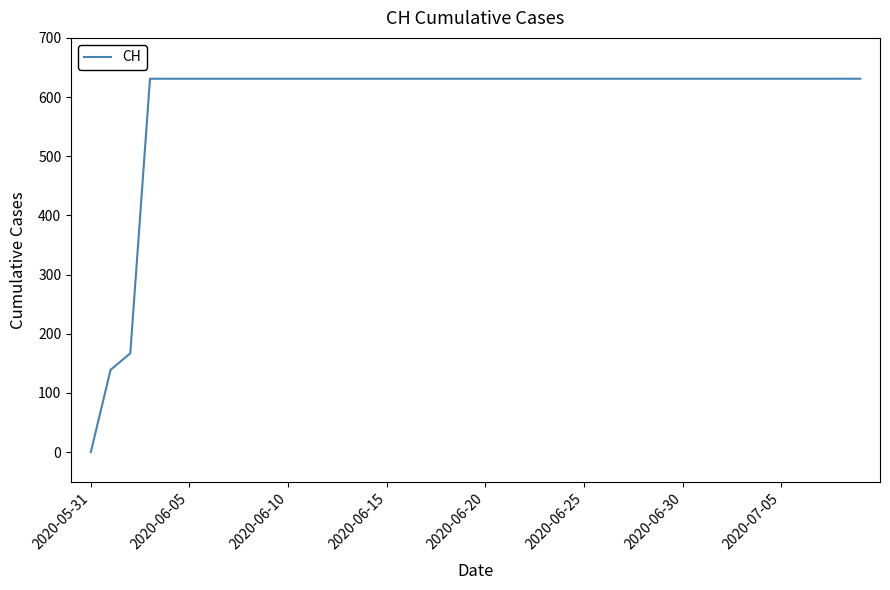

How many values are above zero?

39